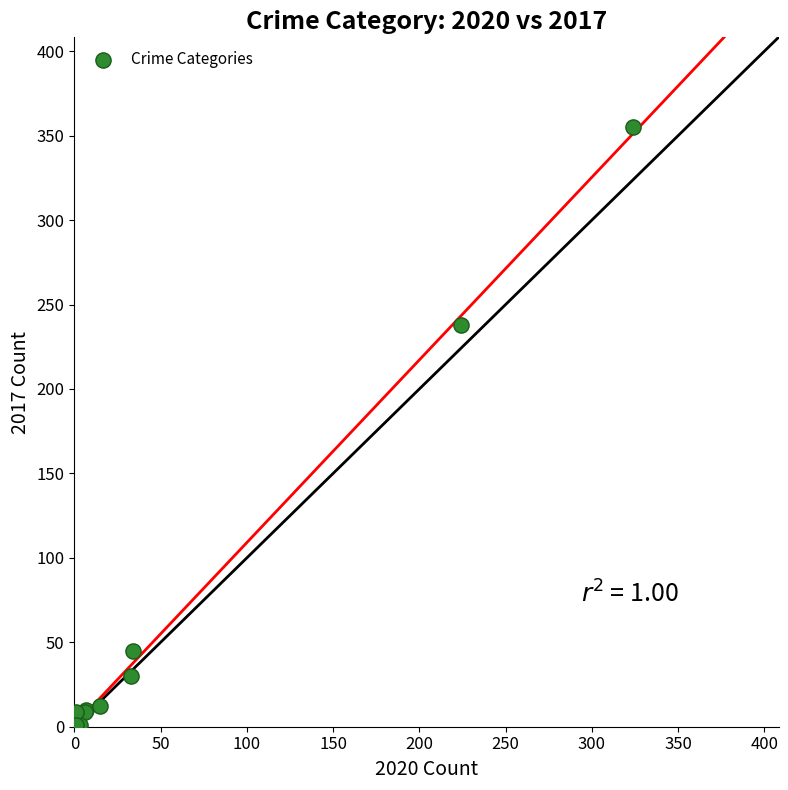

What Y value in the scatter plot is closest to 178?

238